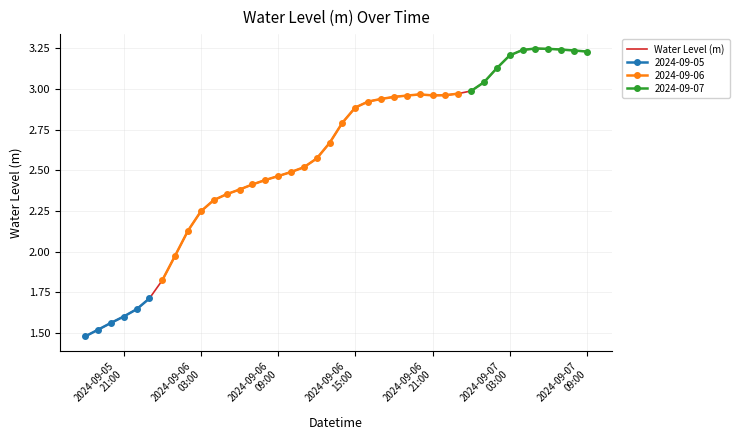

How many lines are shown in the chart?

1